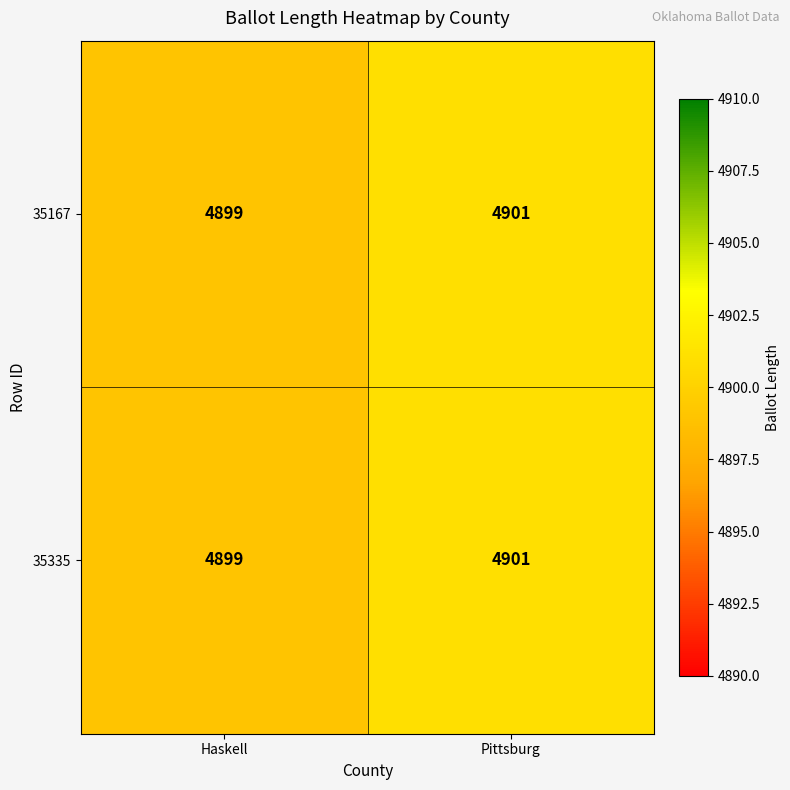

What is the sum of the 35335 values at Haskell and Pittsburg?

9800